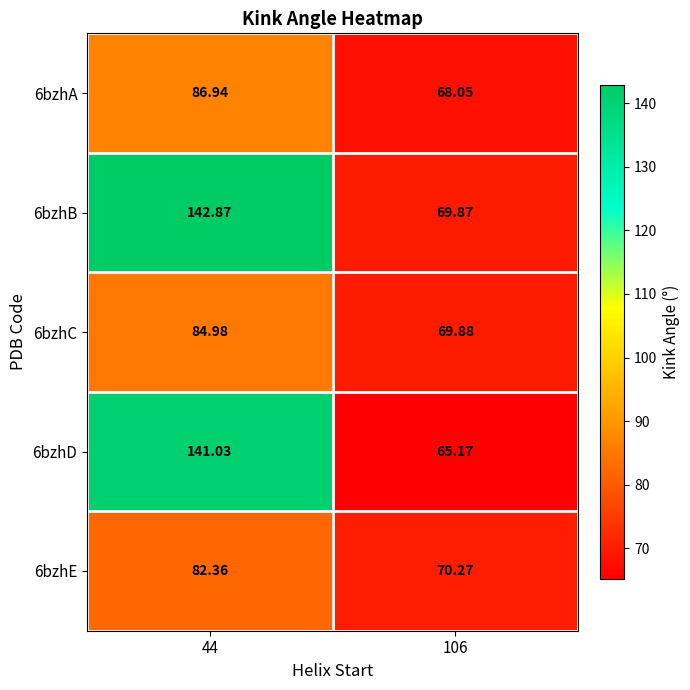

Is the value of 6bzhD at 106 greater than the value of 6bzhB at 44?

No